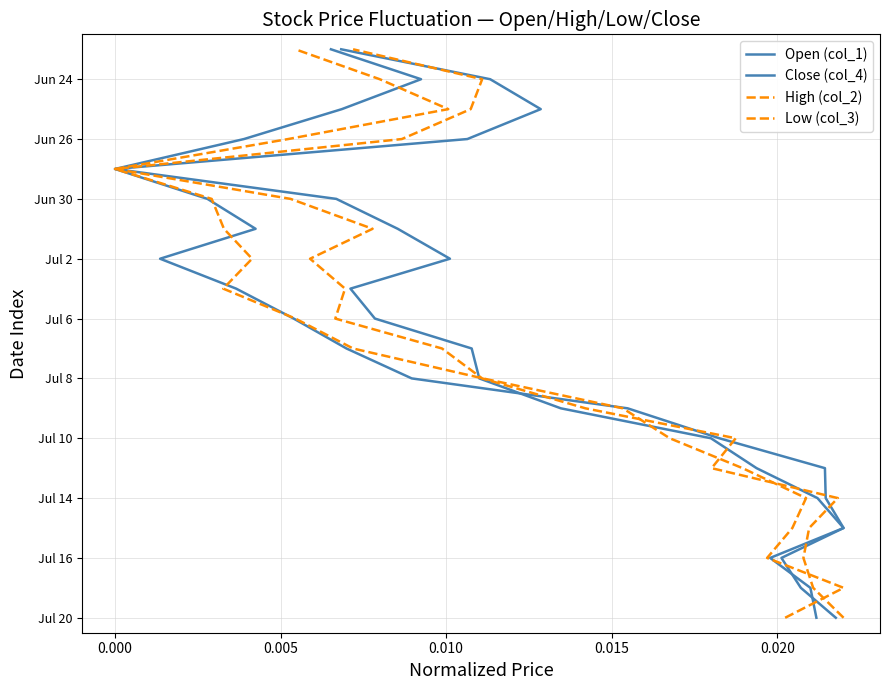

True or false: High (col_2) and Open (col_1) cross at least once.

False